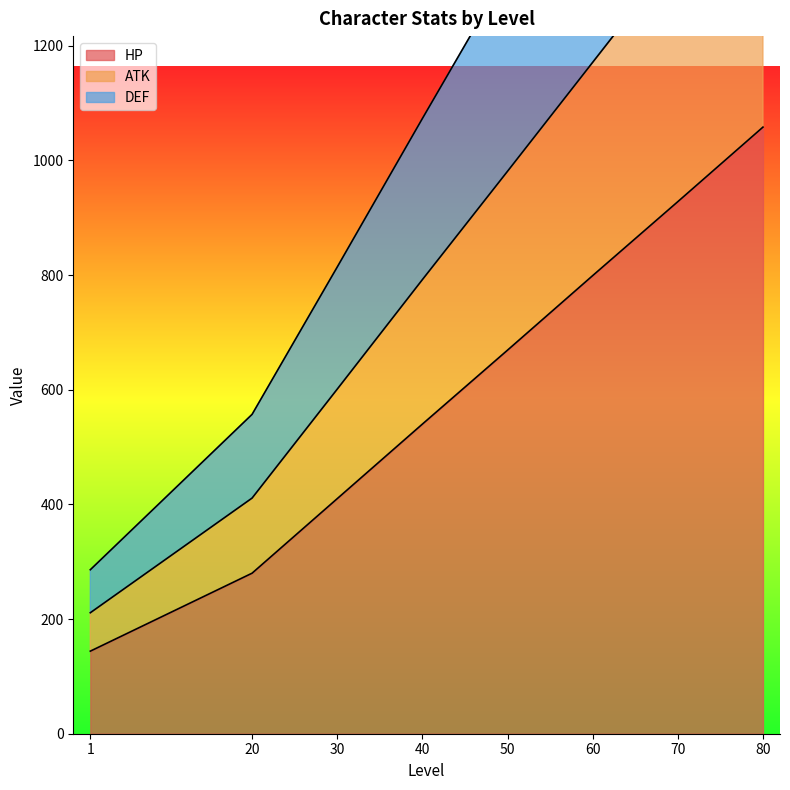

At which category is the sum across all series the highest?

80